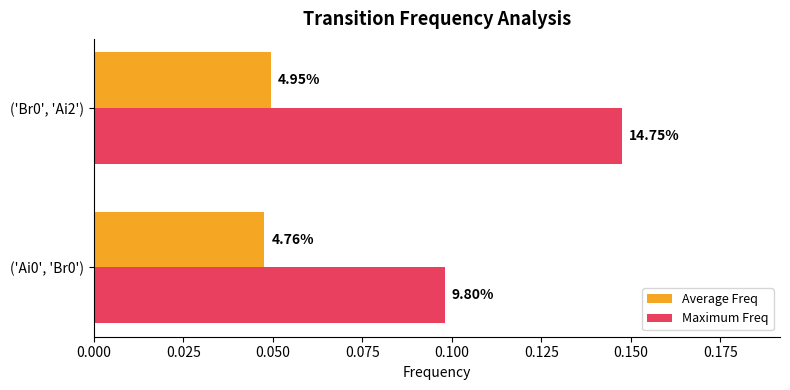

What is the lowest value of the Maximum Freq series?

0.1